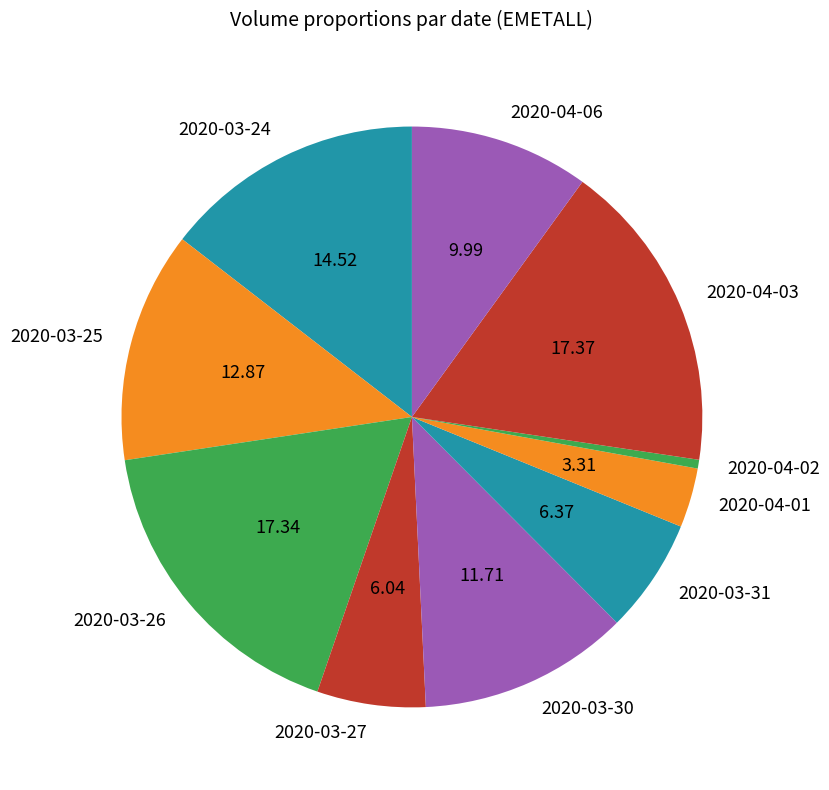

Does 2020-03-27 account for over 50% of the chart?

No